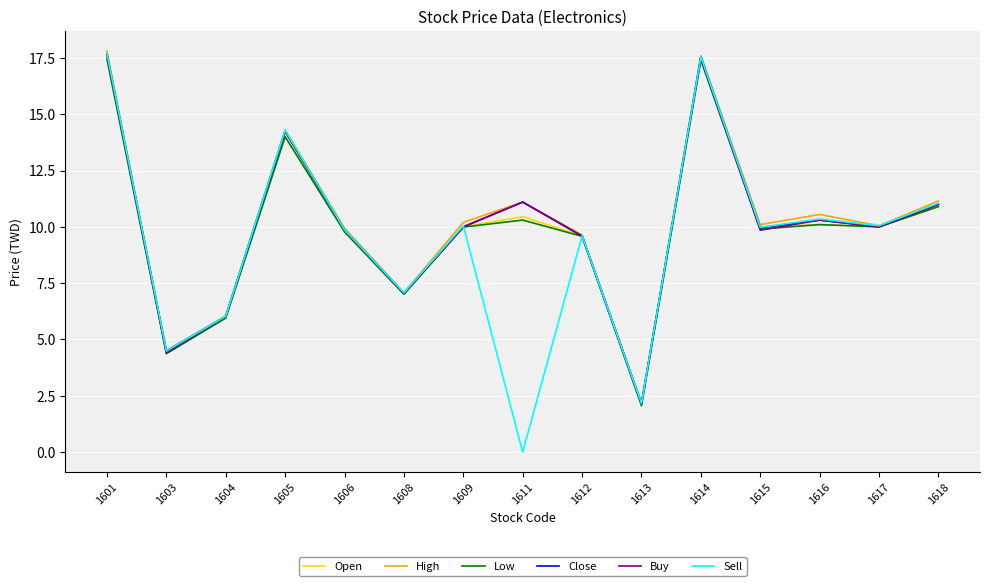

Is the value of Buy at 1605 greater than the value of Open at 1604?

Yes